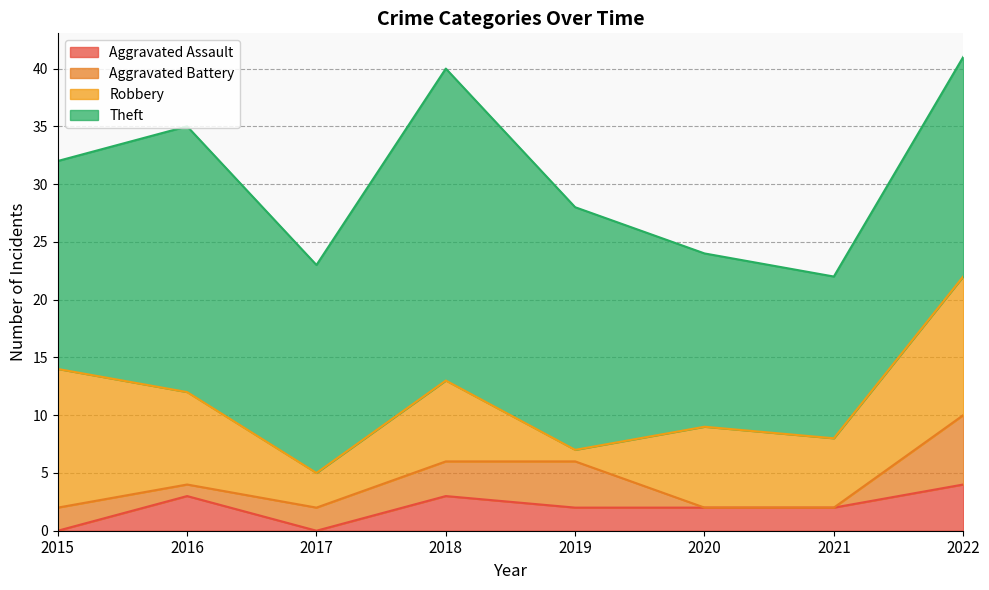

Between 2019 and 2021, which series saw the biggest shift?

Theft